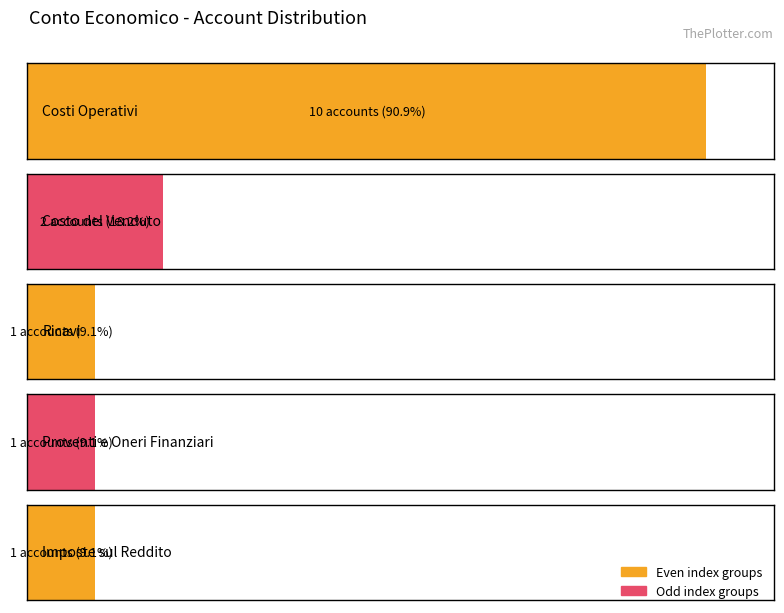

What is the value of the 4th bar from the left?

1